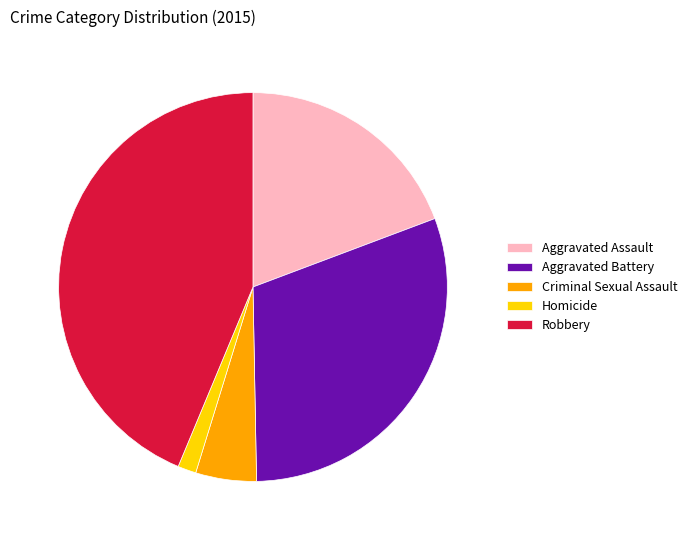

What is the ratio of the value at Aggravated Battery to the value at Criminal Sexual Assault?

6.0